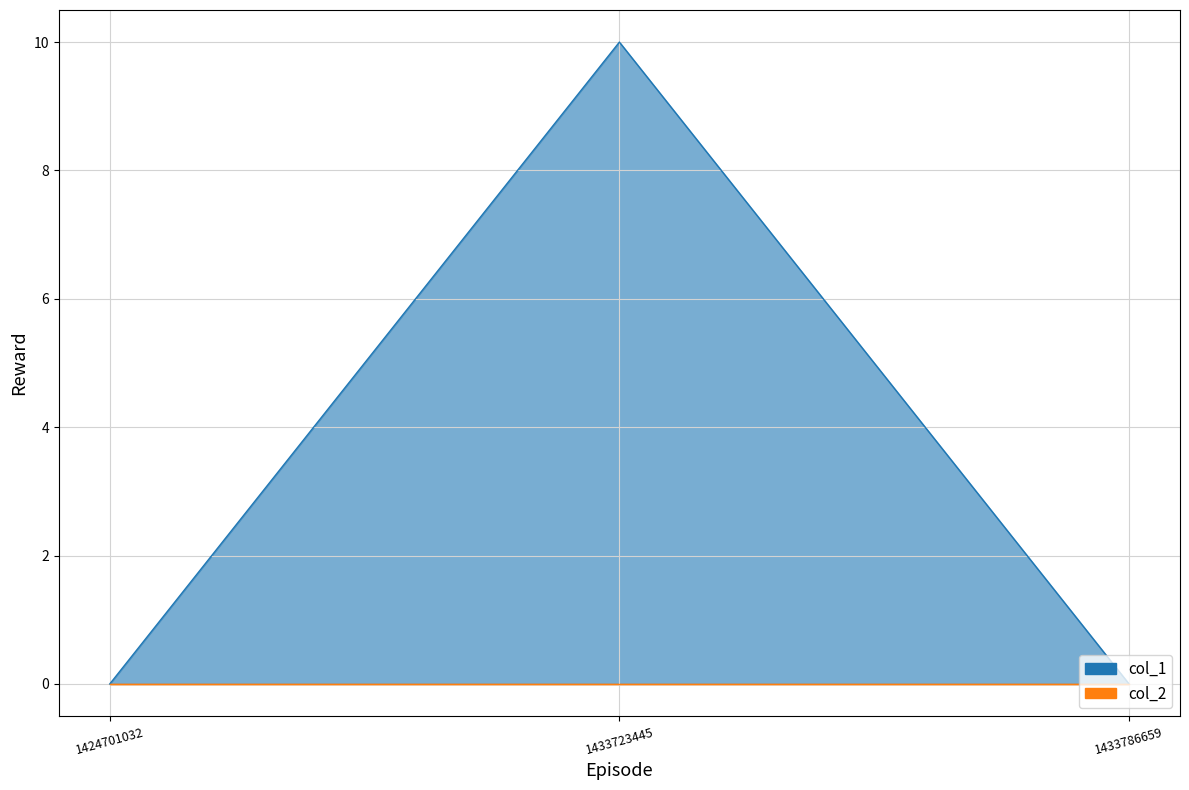

The value at 1433723445 is 4. True or false?

False